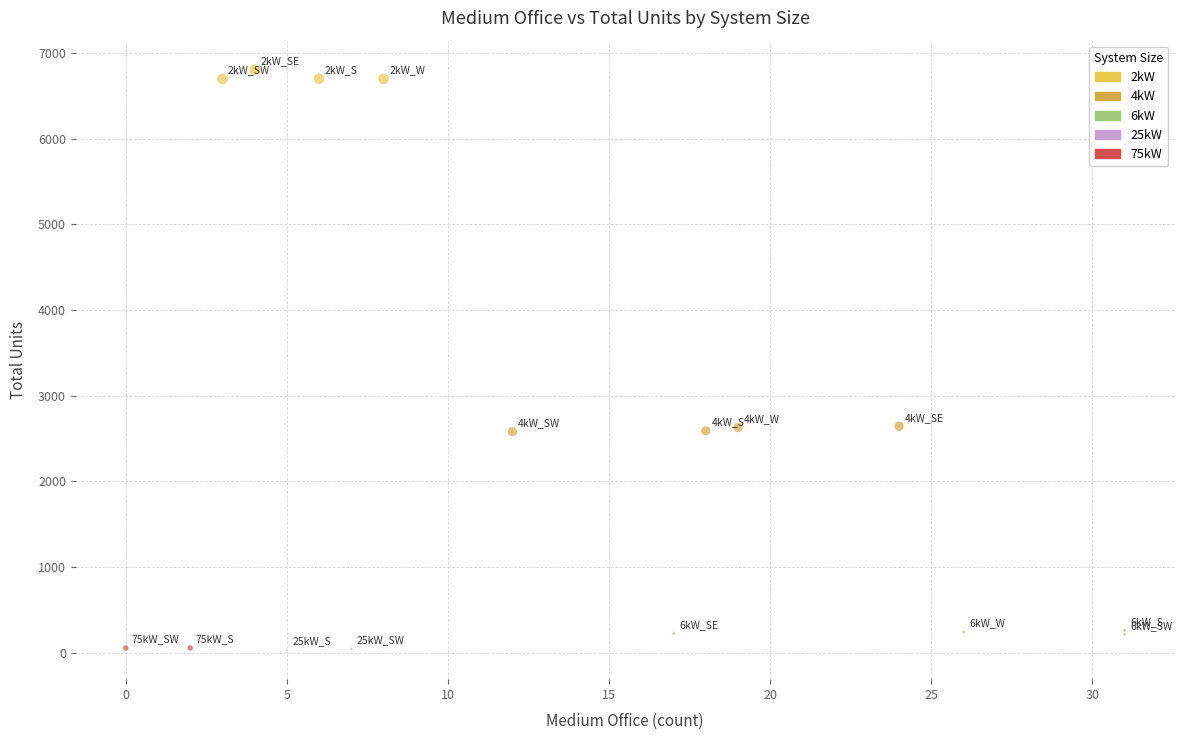

What are all the series names shown in the legend?

2kW, 4kW, 6kW, 25kW, 75kW